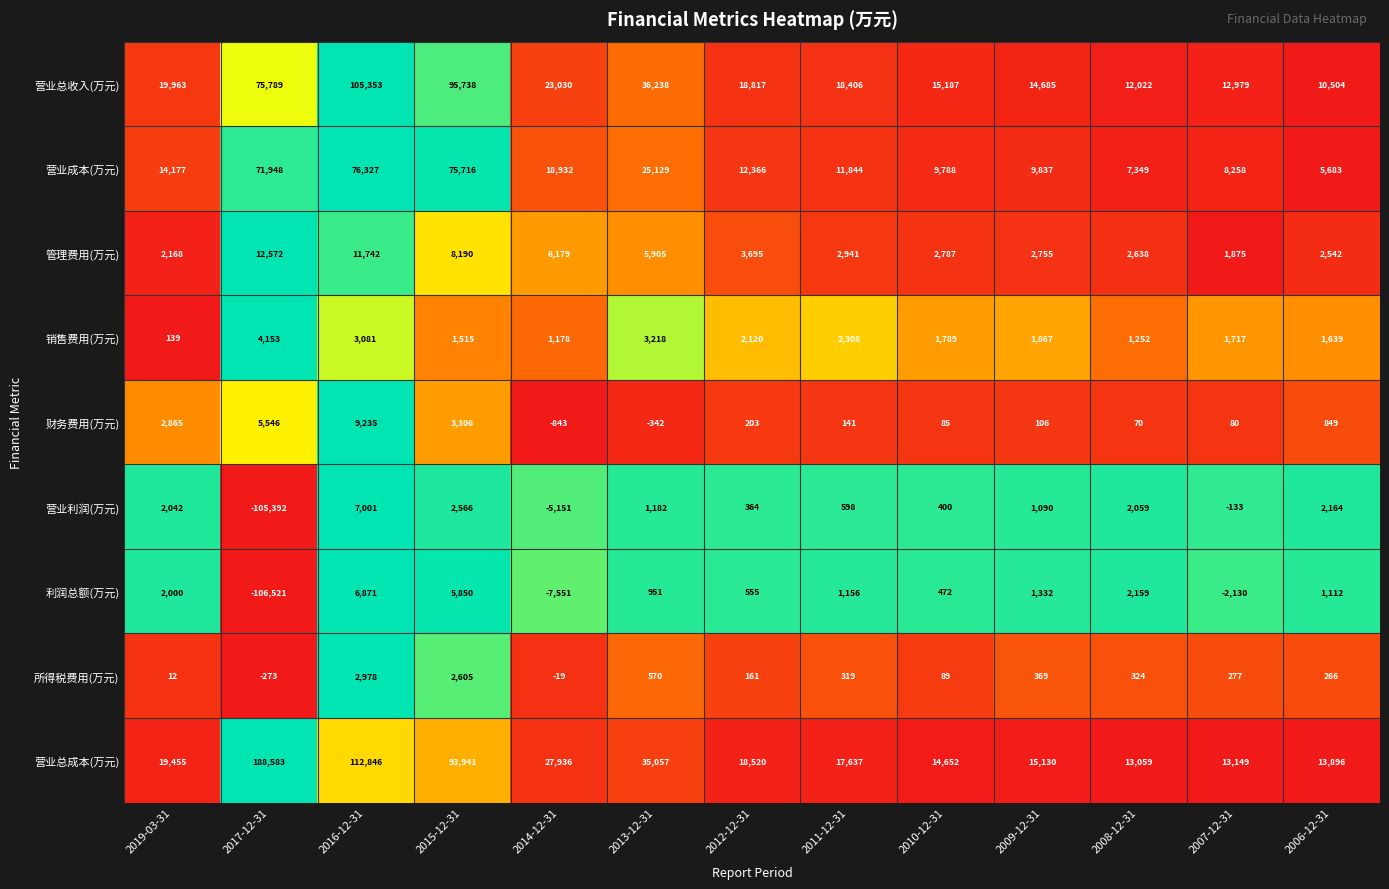

Is it true that 营业总成本(万元) equals 13059 at 2008-12-31?

True